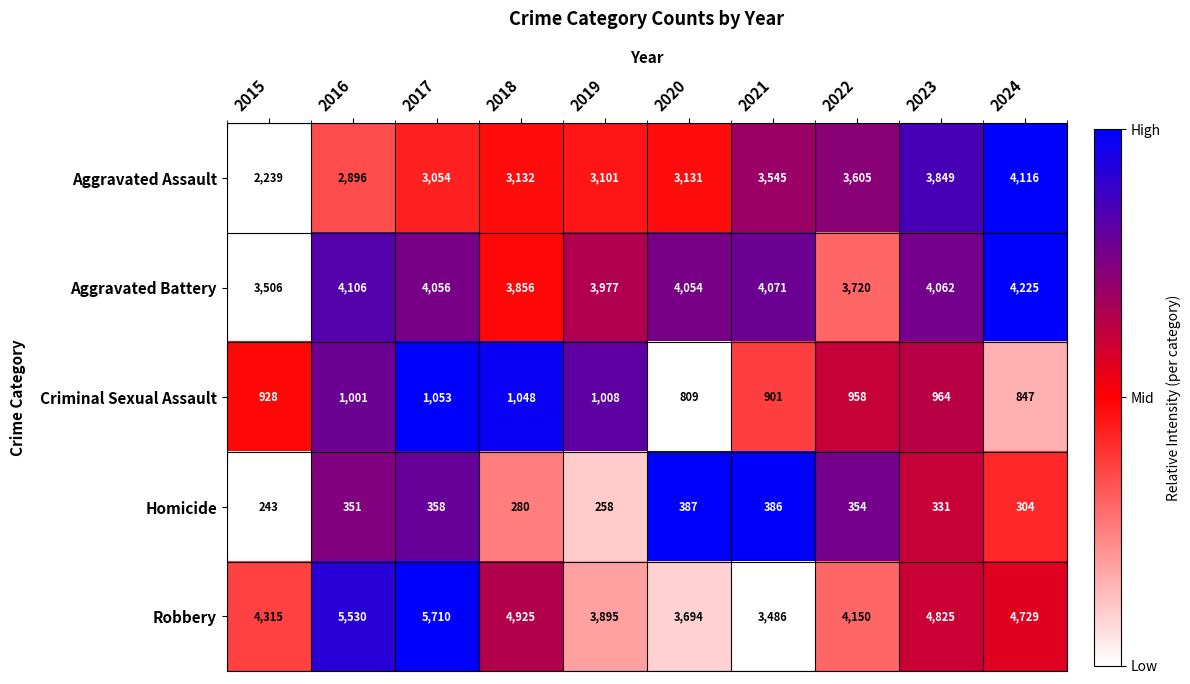

Which series has the largest range (max minus min)?

Robbery